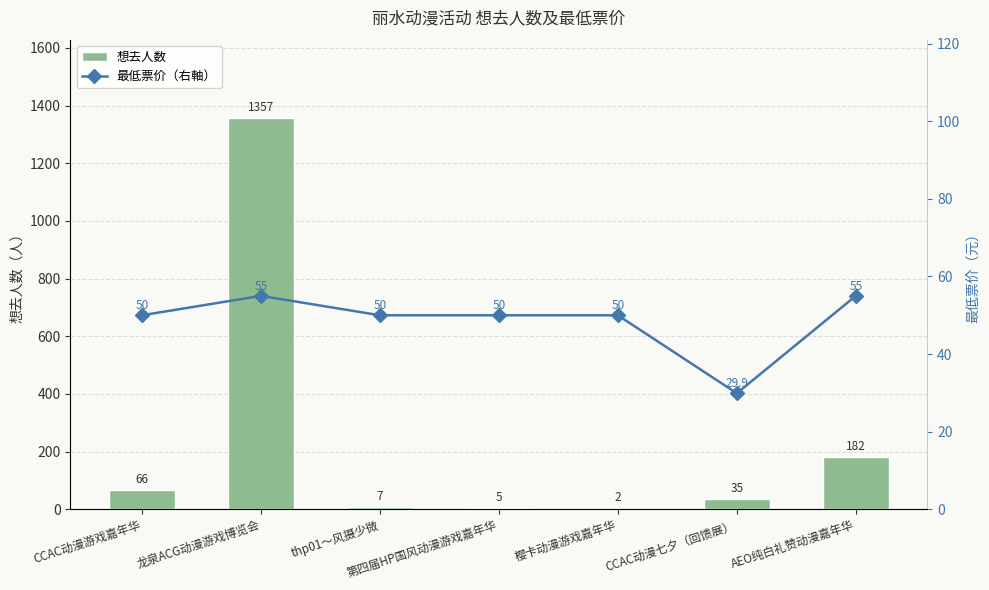

The value of 最低票价（右軸） at thp01～风摄少微 is 31.1. True or false?

False